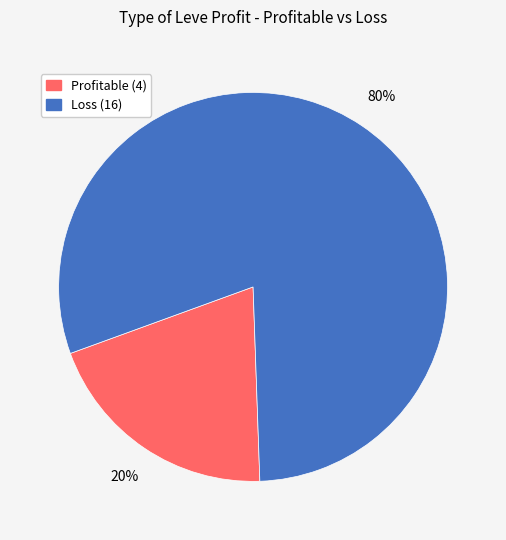

Count the number of slices in the pie.

2